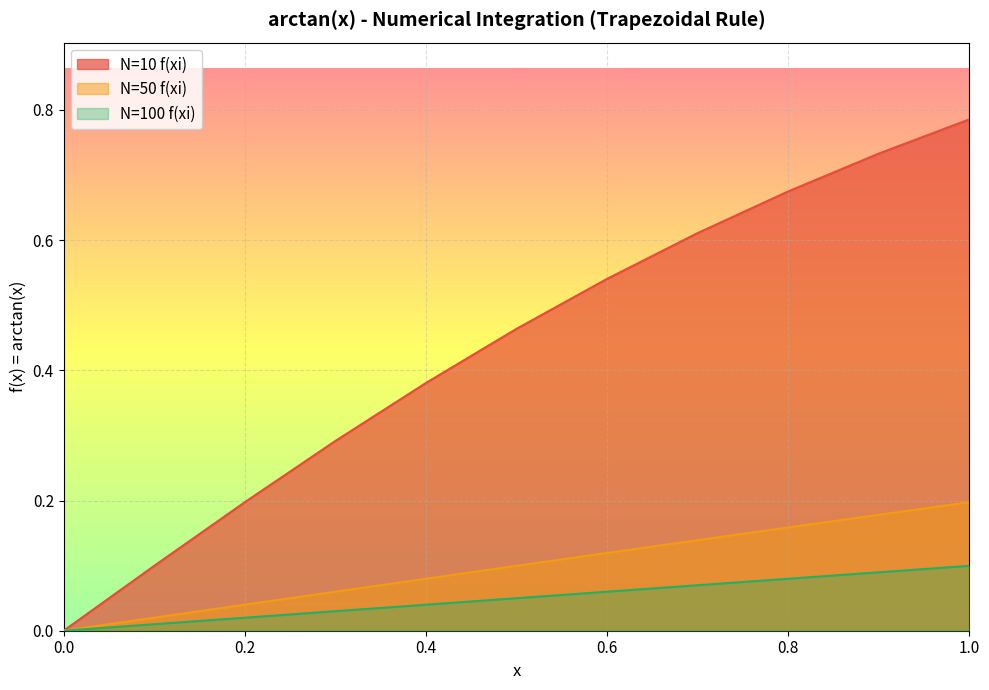

True or false: N=50 f(xi) has a value of 0.1 at 0.30000000000000004.

True